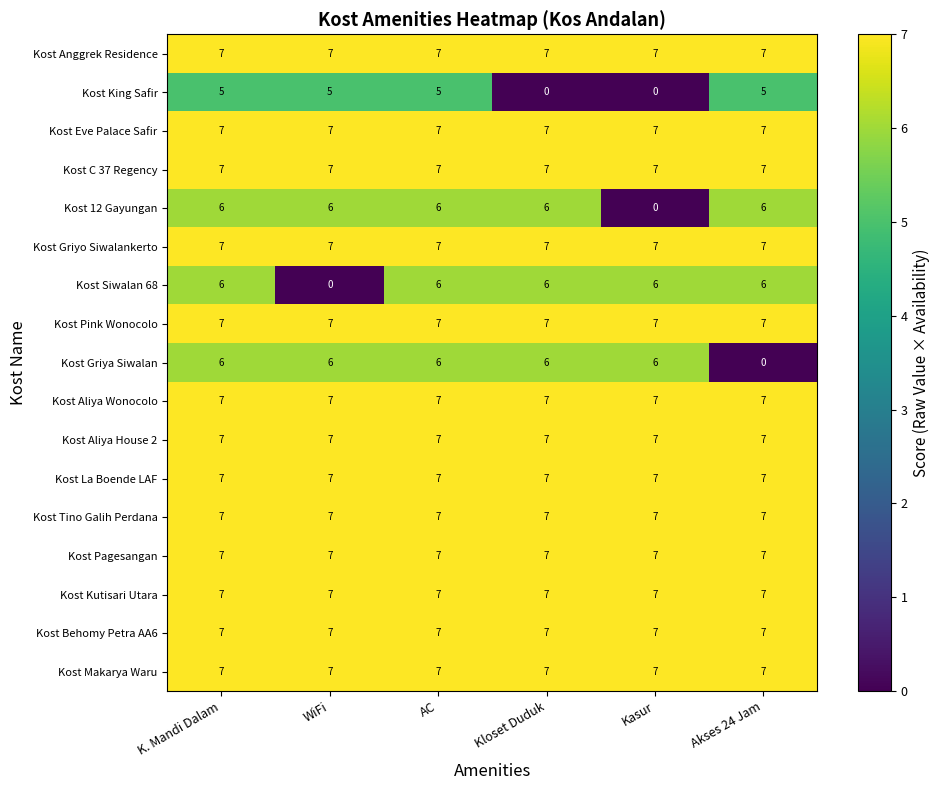

Count the number of categories in the chart.

6